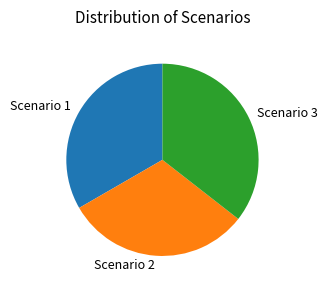

Combined, do Scenario 3 and Scenario 1 account for over 50%?

Yes